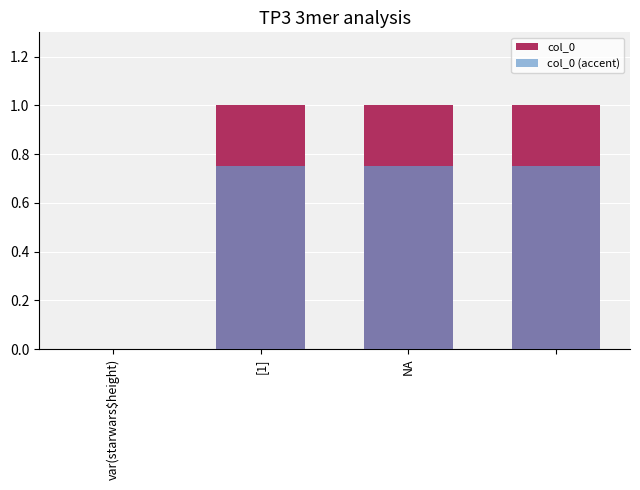

What is the label of the 3rd bar from the left?

NA